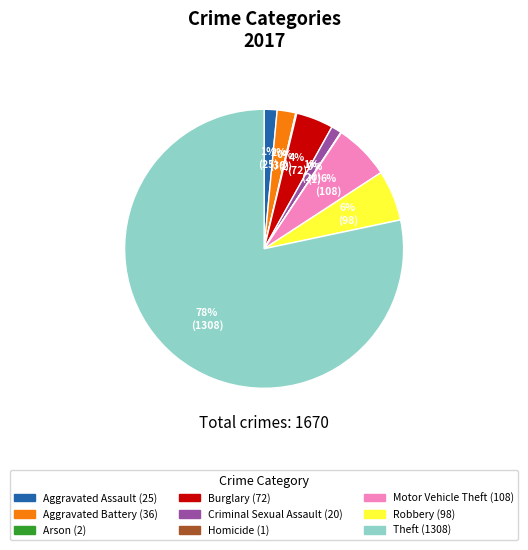

Do Robbery and Theft together represent more than half of the pie?

Yes